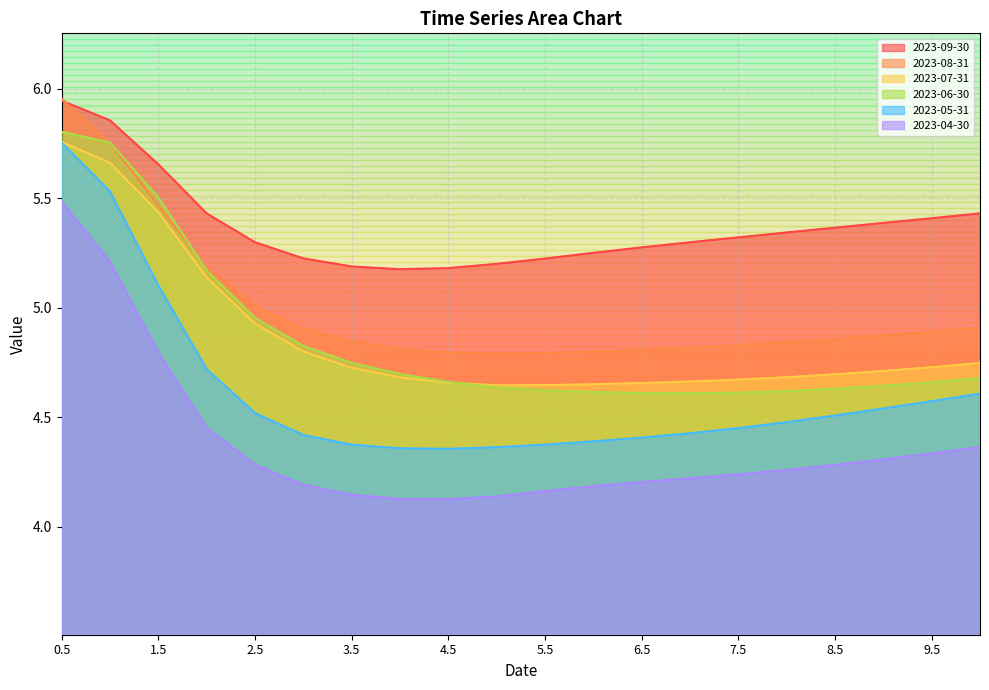

Which series ends up on top after the final intersection of 2023-06-30 and 2023-07-31?

2023-07-31